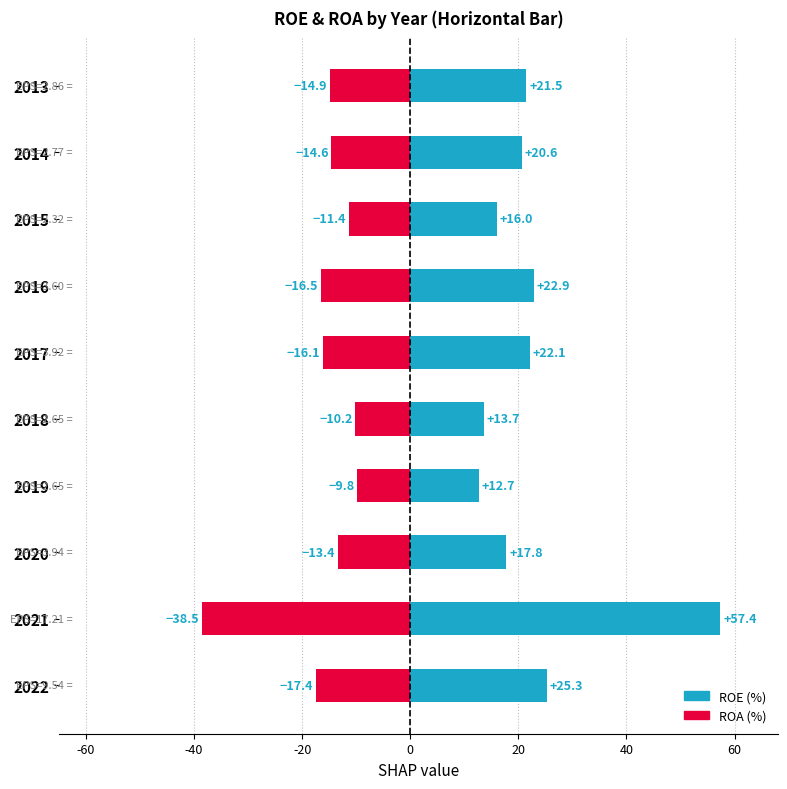

Reading right to left, transcribe all the data shown in this chart.

ROE: 21.5	20.6	16.0	22.9	22.1	13.7	12.7	17.8	57.4	25.3
ROA (neg): -14.9	-14.6	-11.4	-16.5	-16.1	-10.2	-9.8	-13.4	-38.5	-17.4